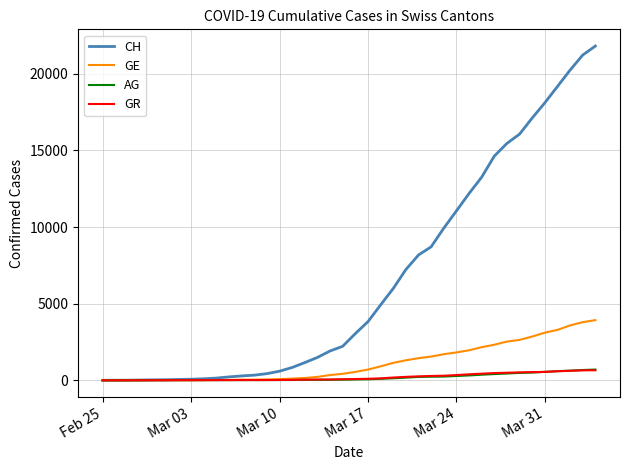

What is the maximum value shown in the chart?

21806